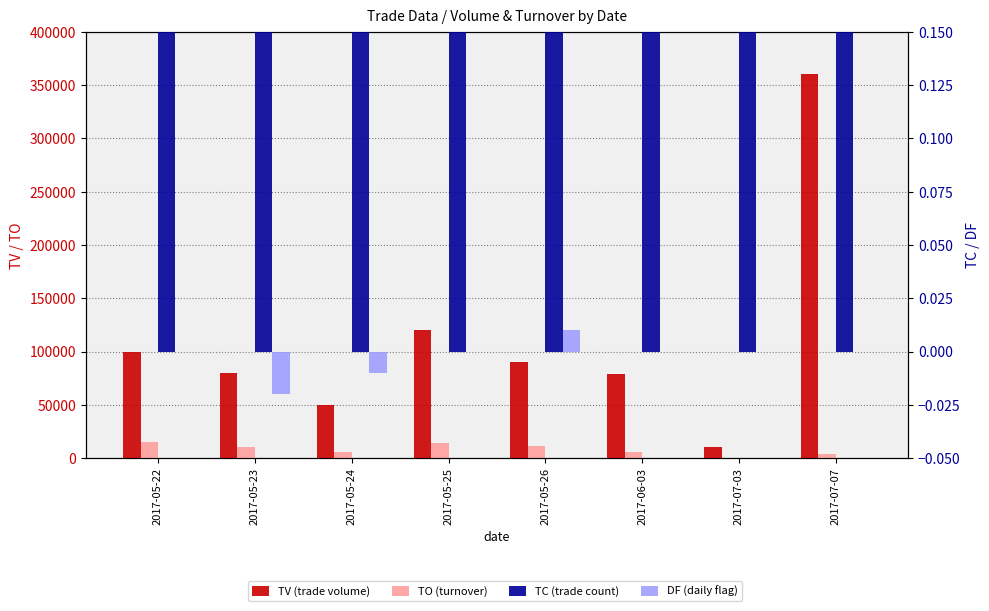

What value does the TO series have at 2017-05-26?

11000.0